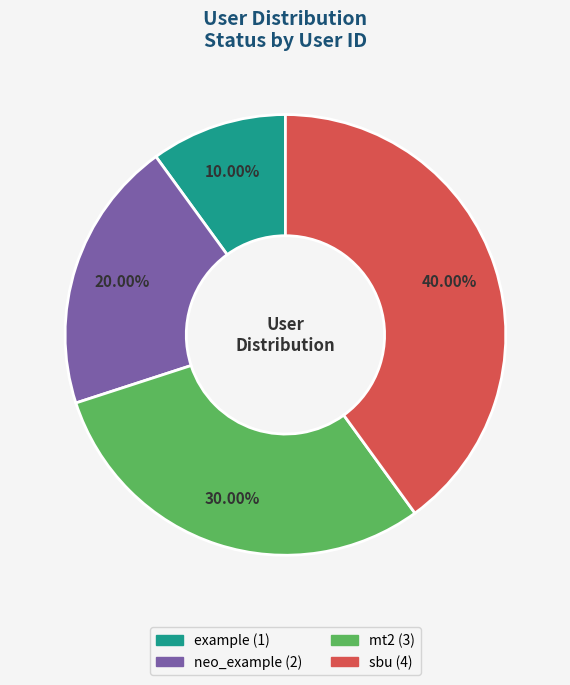

Between neo_example and sbu, which is larger?

sbu